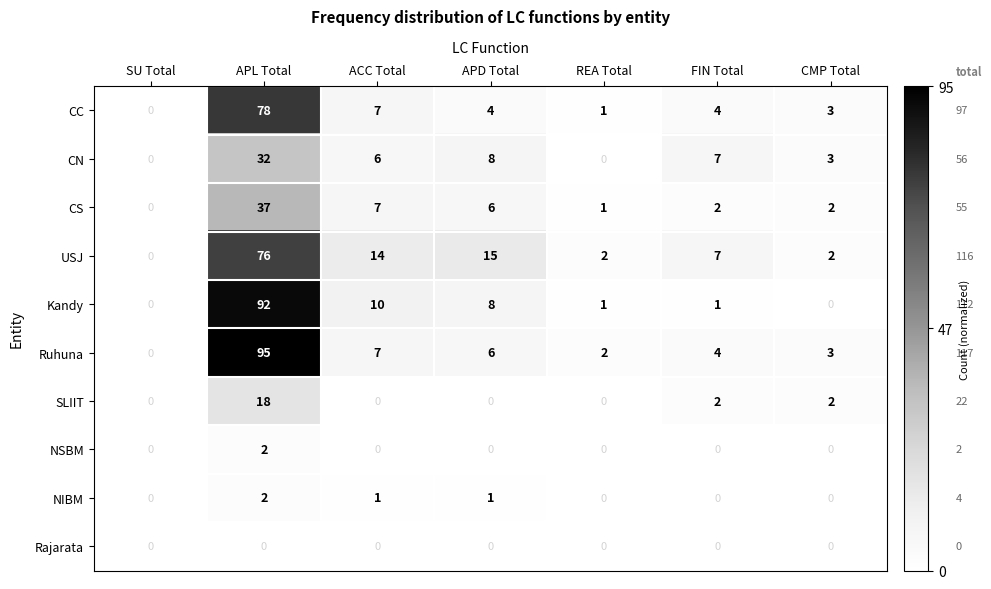

At which category is the sum across all series the highest?

APL Total